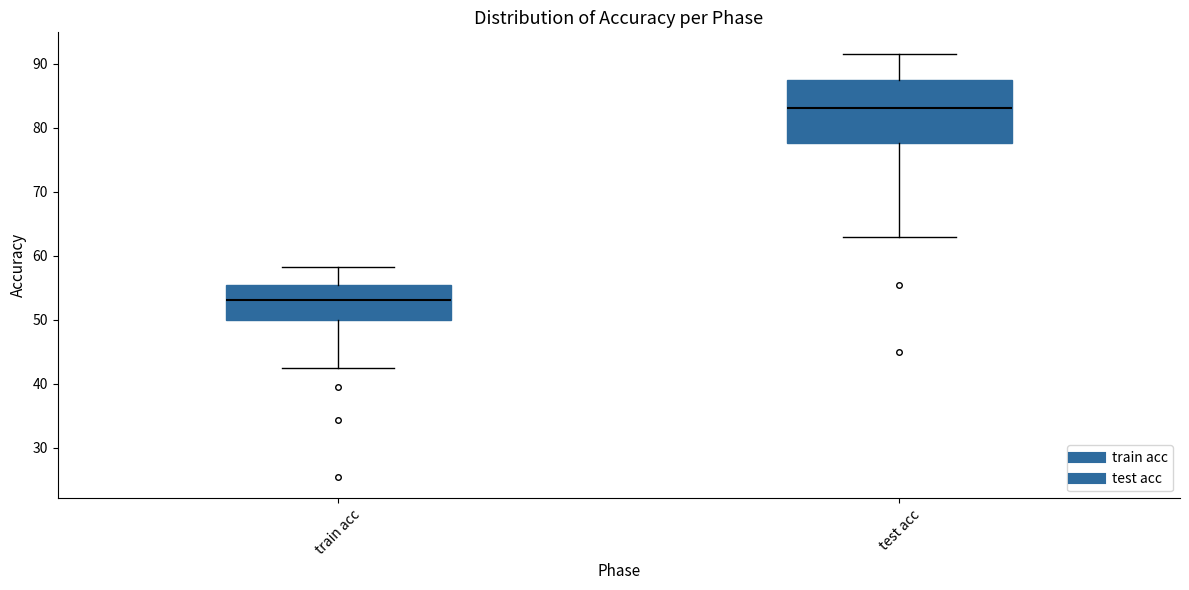

Comparing the boxes themselves (not the whiskers), which one is the tallest?

test acc